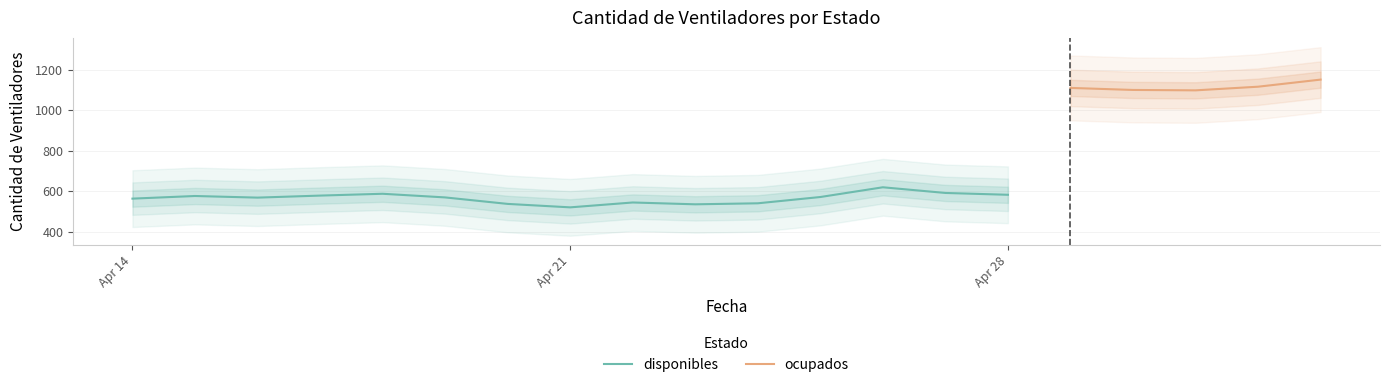

True or false: ocupados has a value of 408 at 2020-04-20.

False